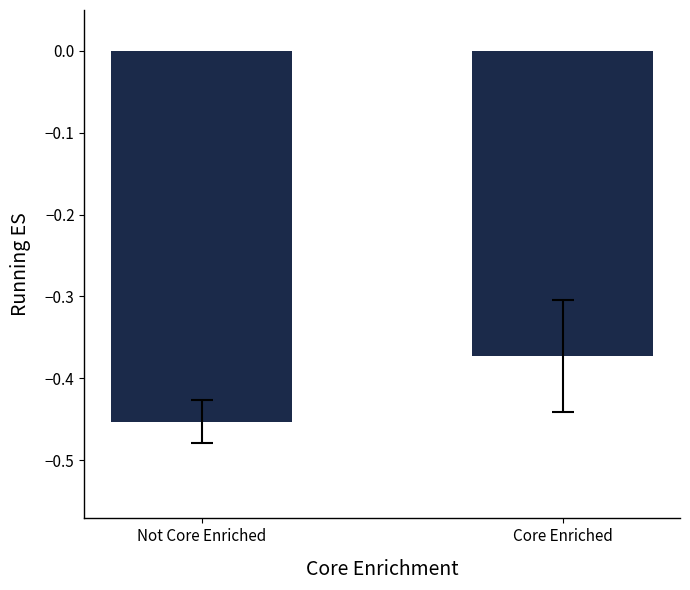

The value at Not Core Enriched is -0.7. True or false?

False